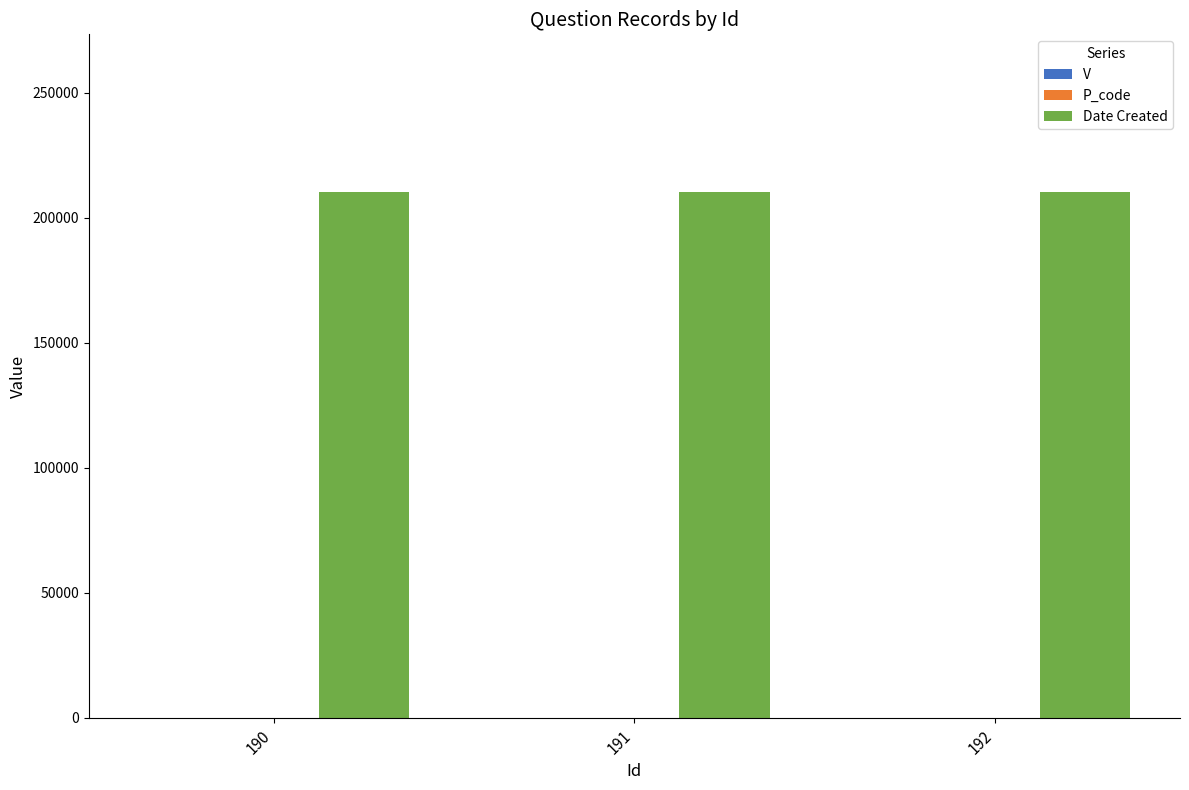

Which series has the largest total across all categories?

Date Created